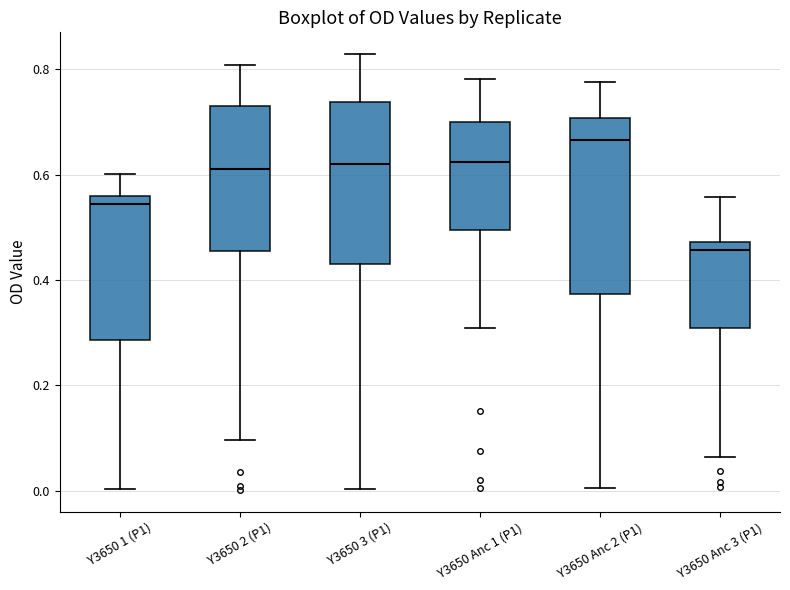

Reading left to right, read every box against the y-axis: the position of its median line, the range the box covers, and the ends of its whiskers. The values are not printed on the chart, so give them approximately, as read against the axis.

Y3650 1 (P1): median 0.54, box 0.28 to 0.56, whiskers 0.00 to 0.60
Y3650 2 (P1): median 0.62, box 0.46 to 0.74, whiskers 0.10 to 0.80
Y3650 3 (P1): median 0.62, box 0.42 to 0.74, whiskers 0.00 to 0.82
Y3650 Anc 1 (P1): median 0.62, box 0.50 to 0.70, whiskers 0.30 to 0.78
Y3650 Anc 2 (P1): median 0.66, box 0.38 to 0.70, whiskers 0.00 to 0.78
Y3650 Anc 3 (P1): median 0.46, box 0.30 to 0.48, whiskers 0.06 to 0.56